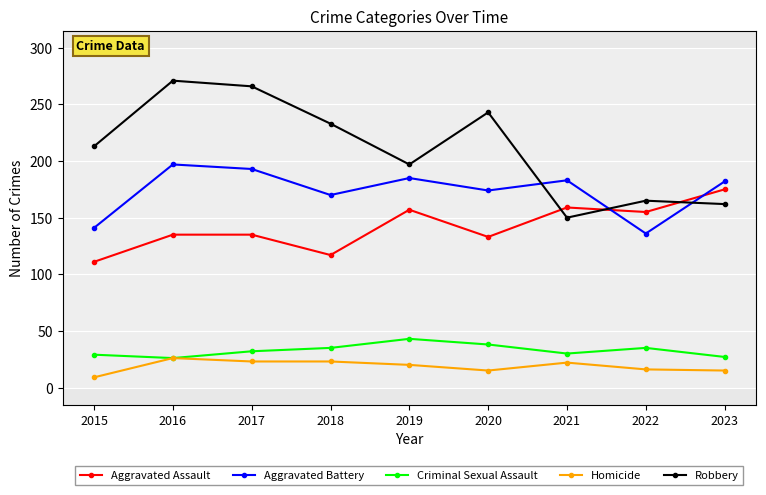

Is this an area chart (filled region under the line)?

No